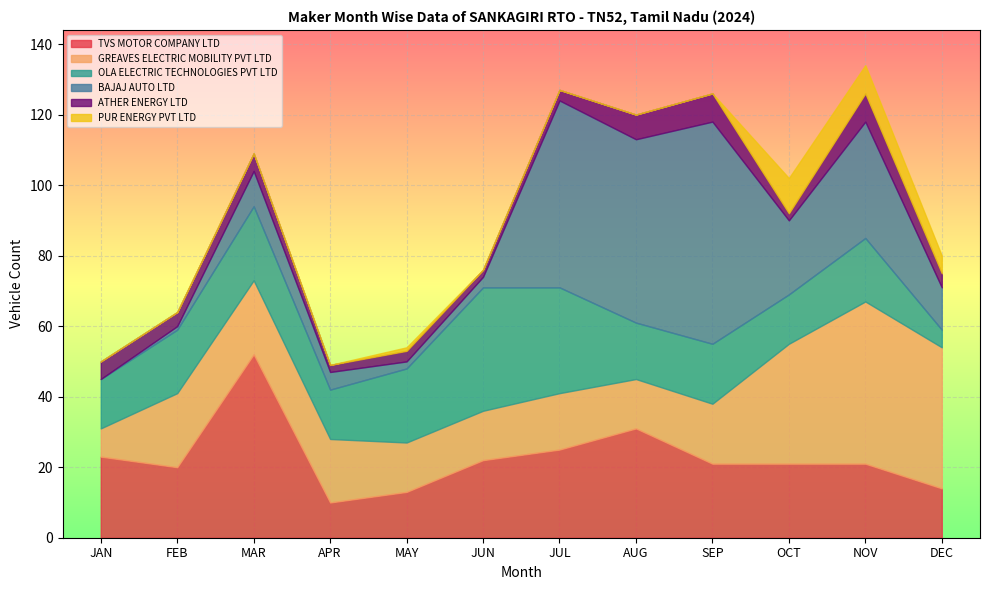

At which label does TVS MOTOR COMPANY LTD first exceed 21?

JAN